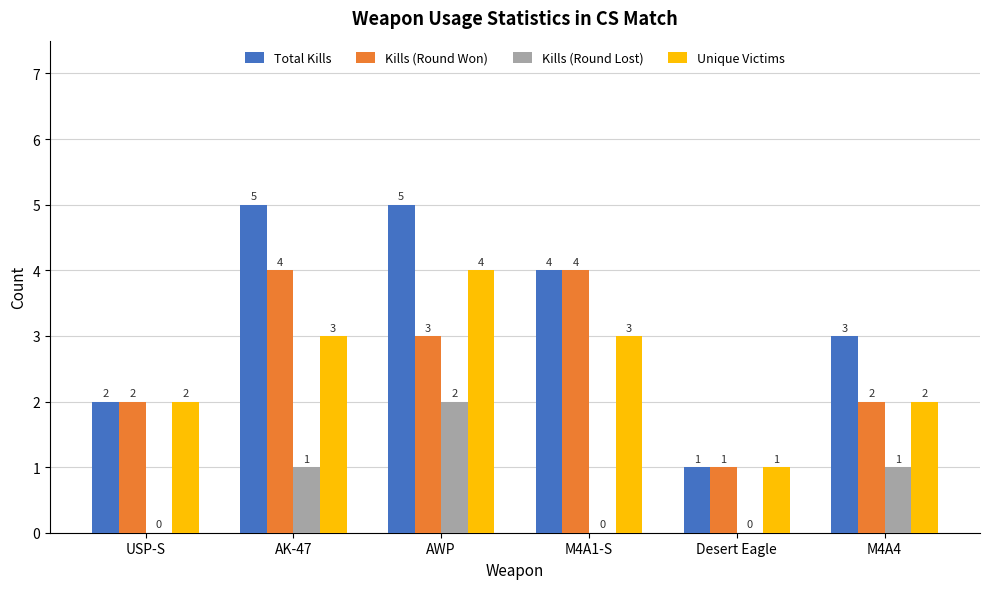

Is it true that Kills (Round Won) equals 6 at M4A1-S?

False